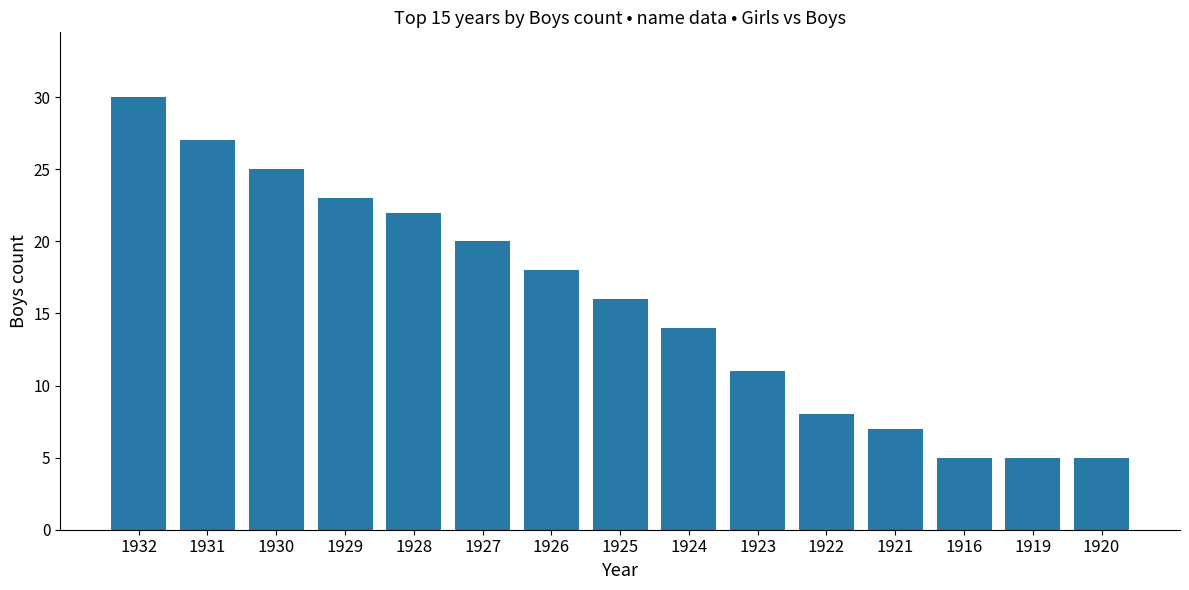

Between 1930 and 1927, which is larger?

1930